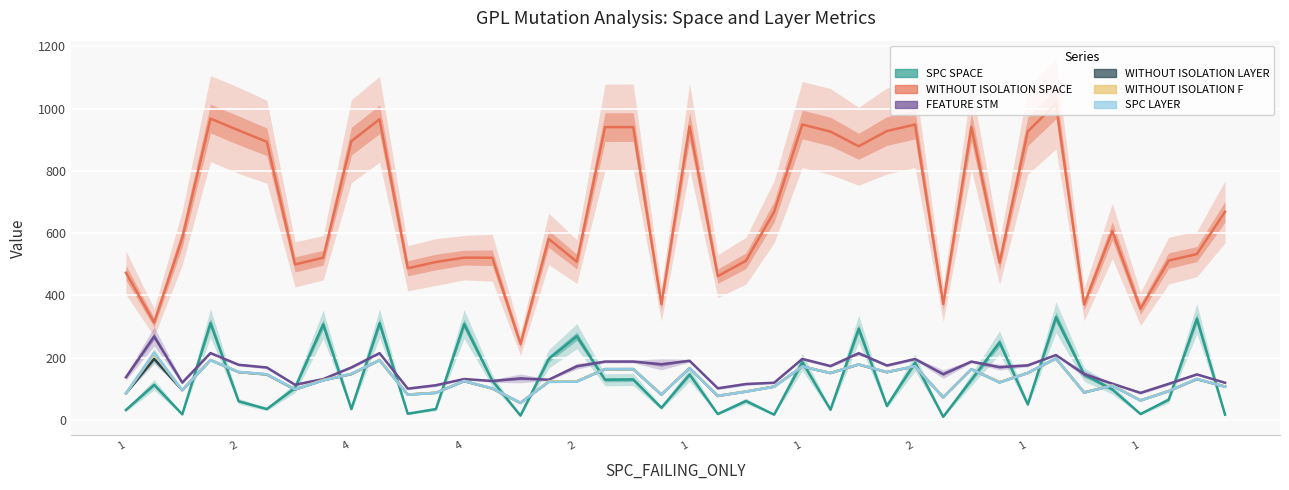

Is this an area chart (filled region under the line)?

No